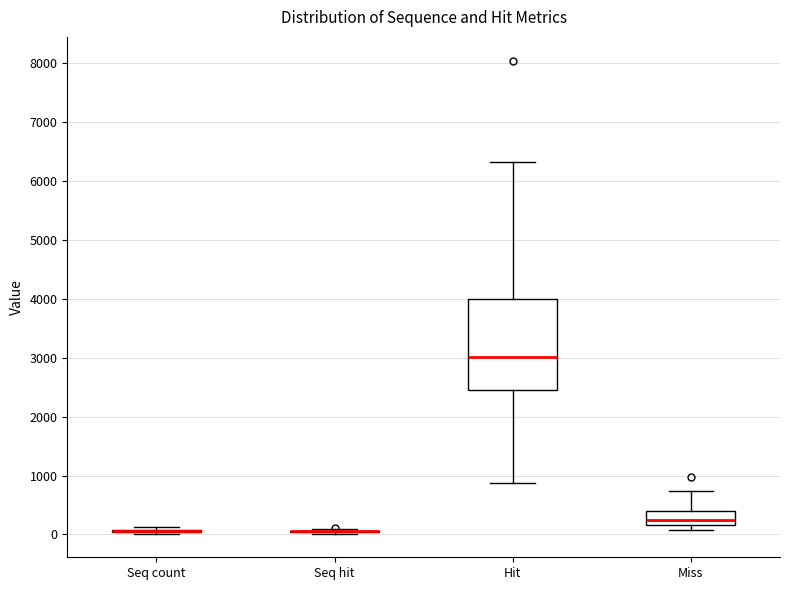

Reading left to right, read every box against the y-axis: the position of its median line, the range the box covers, and the ends of its whiskers. The values are not printed on the chart, so give them approximately, as read against the axis.

Seq count: box collapsed to a line at 100, whiskers 0 to 100
Seq hit: box collapsed to a line at 100, whiskers 0 to 100
Hit: median 3000, box 2400 to 4000, whiskers 900 to 6300
Miss: median 200 (just above the box's lower edge), box 200 to 400, whiskers 100 to 700